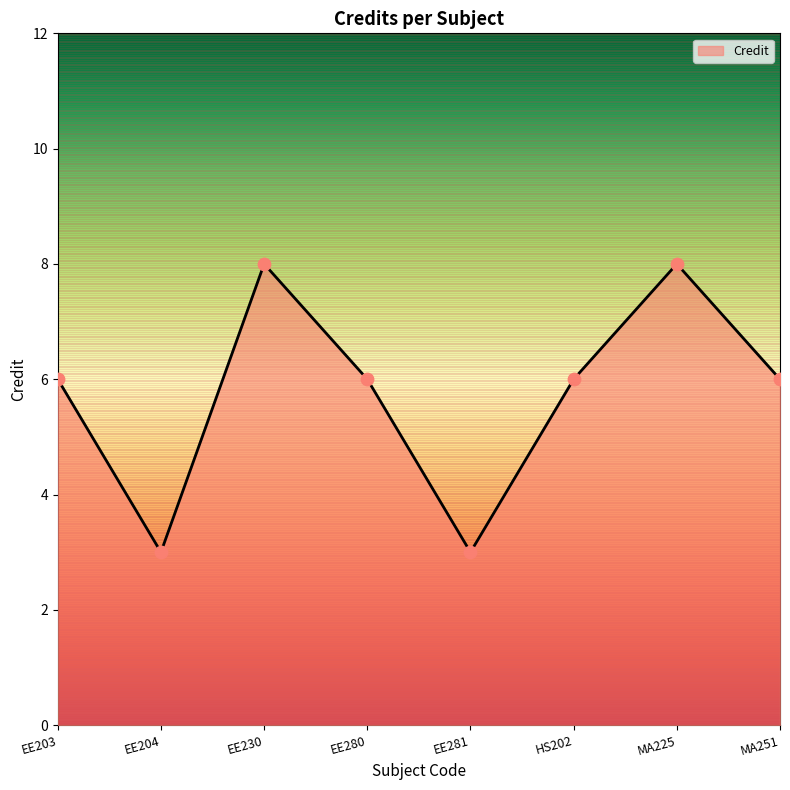

Which has a higher value, EE281 or EE203?

EE203